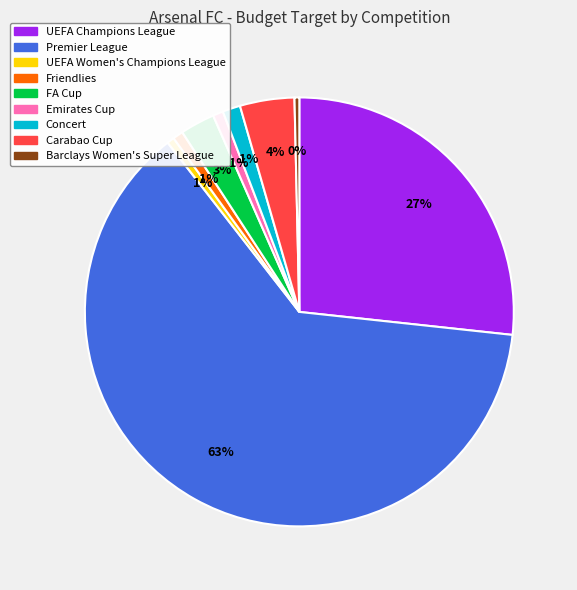

Which category has the biggest portion of the pie?

Premier League